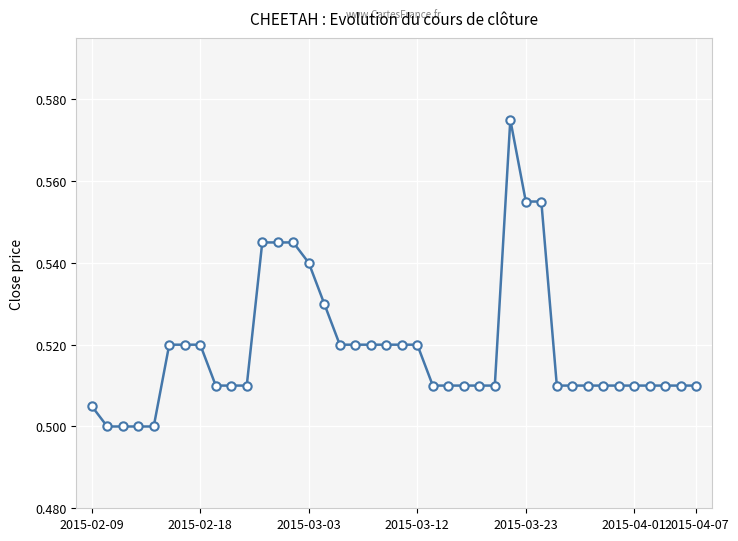

What is the sum of all values?

20.8